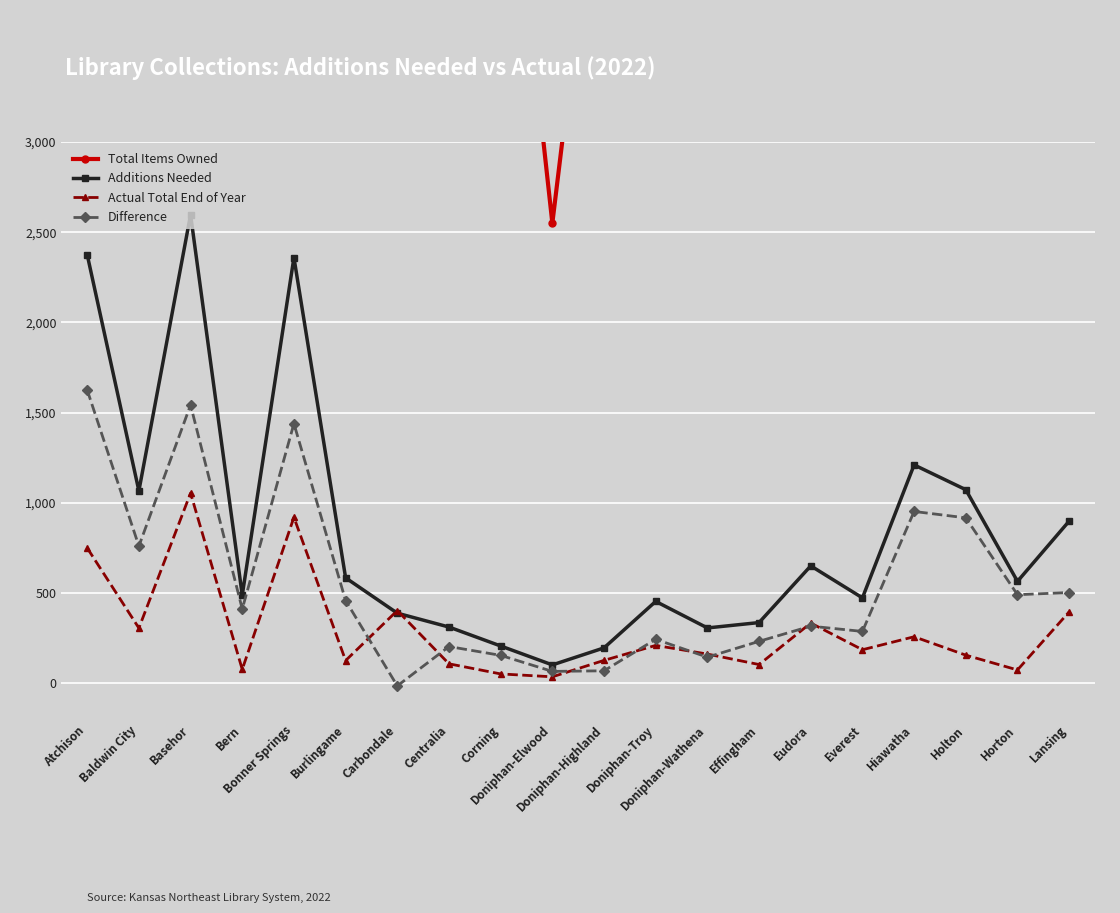

Which series has the largest range (max minus min)?

Total Items Owned